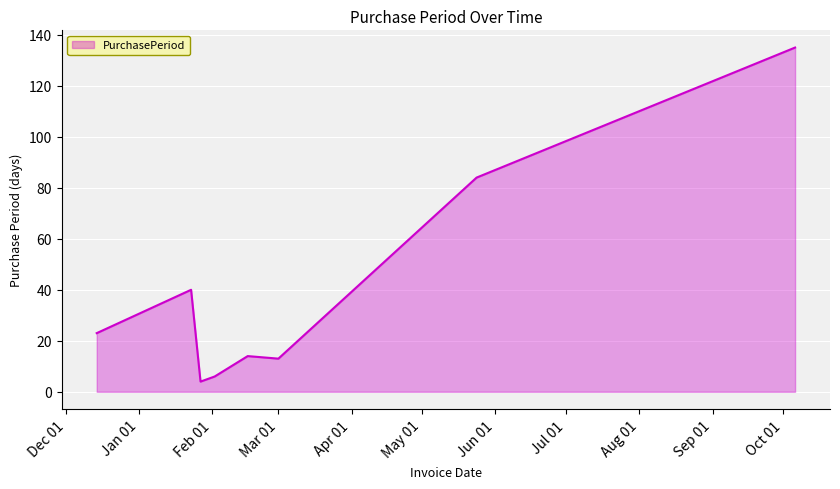

What is the maximum value shown in the chart?

135